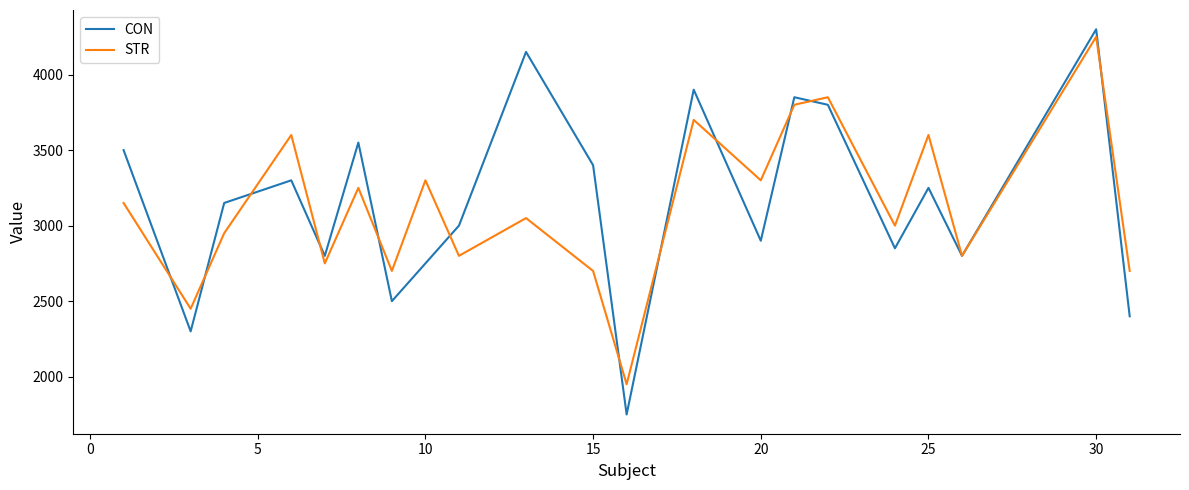

What is the lowest value of the CON series?

1750